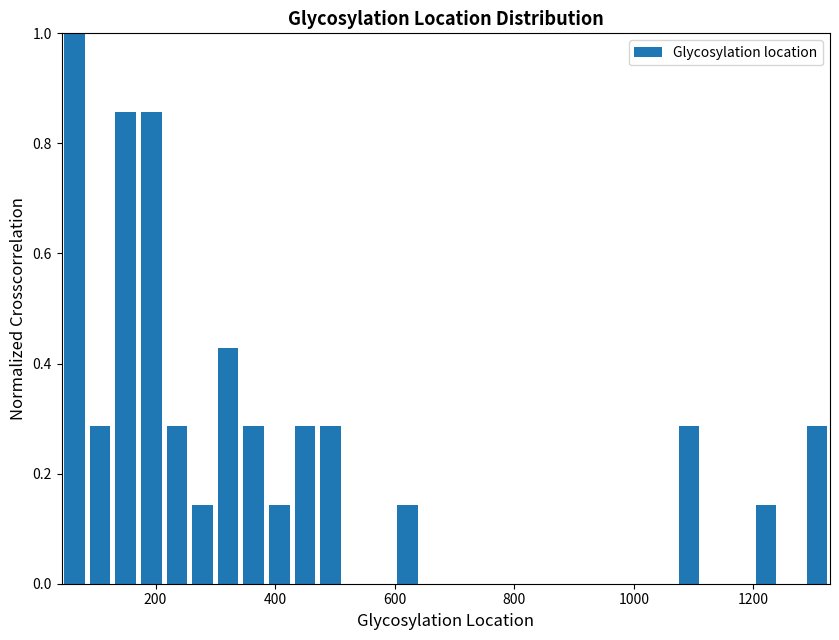

Around what value on the x-axis is the tallest bar? Give the approximate position of its centre, as read against the axis.

60